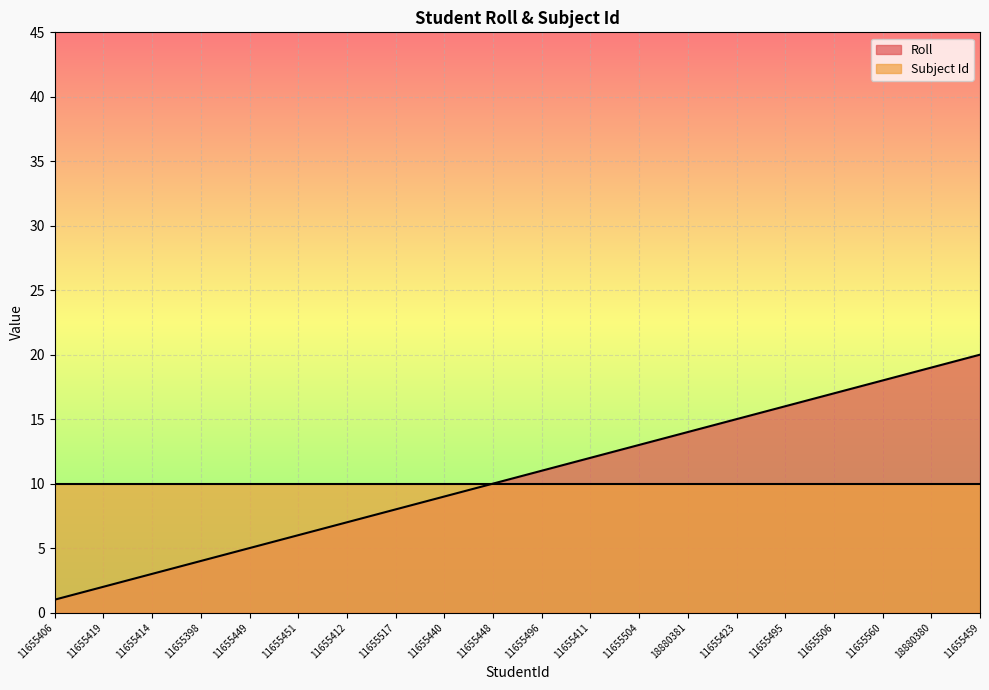

Which category has the highest value across all series?

11655459